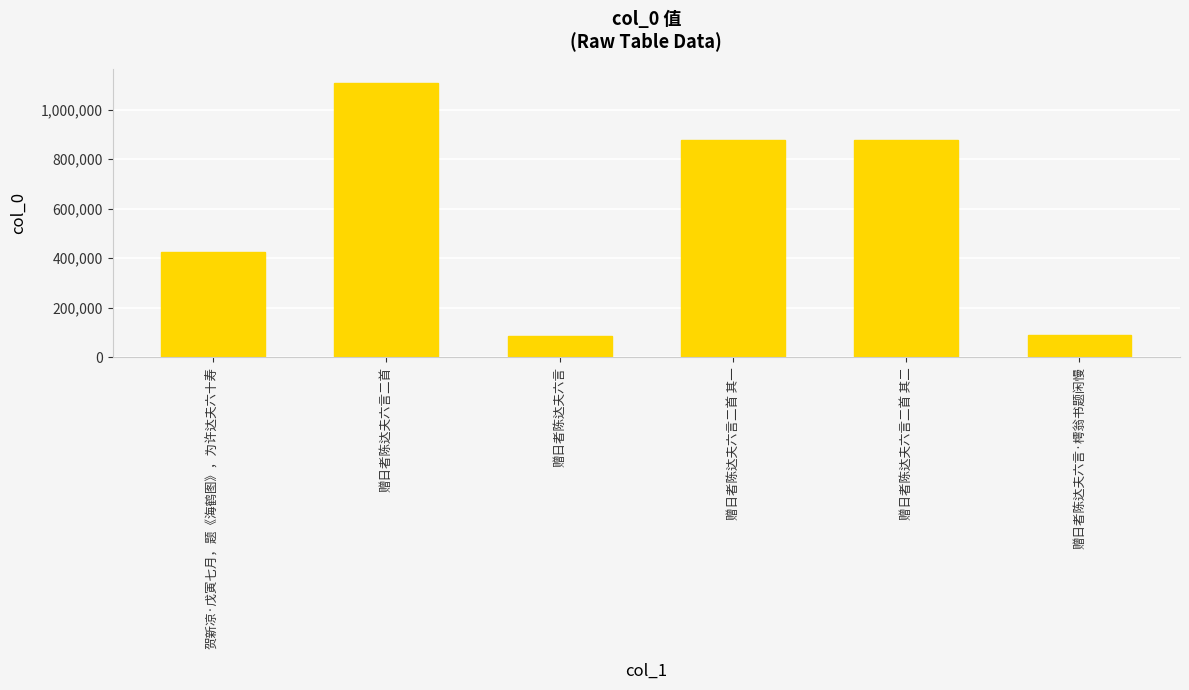

What is the difference between the second highest and minimum values?

792738